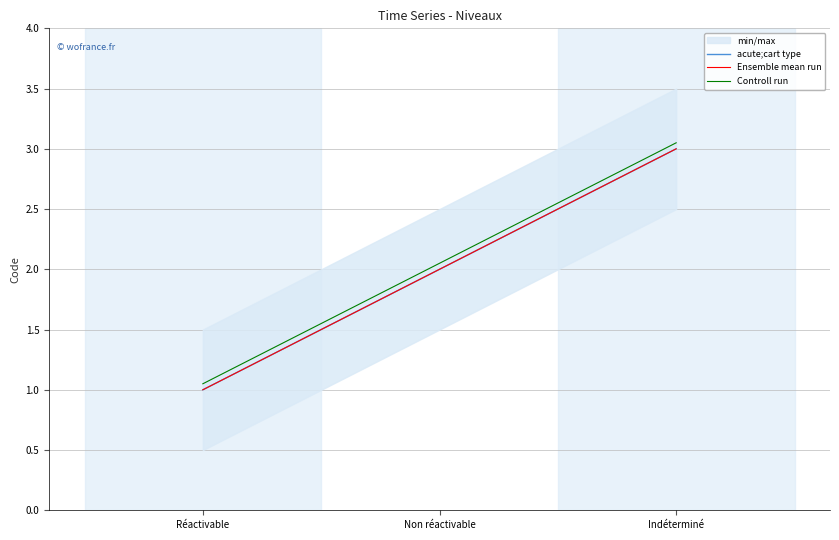

How many distinct data groups are displayed?

3